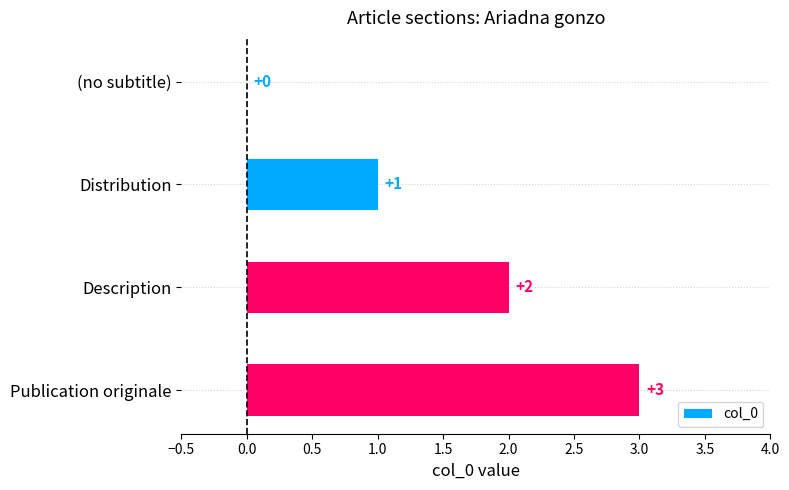

What is the greatest value displayed?

3